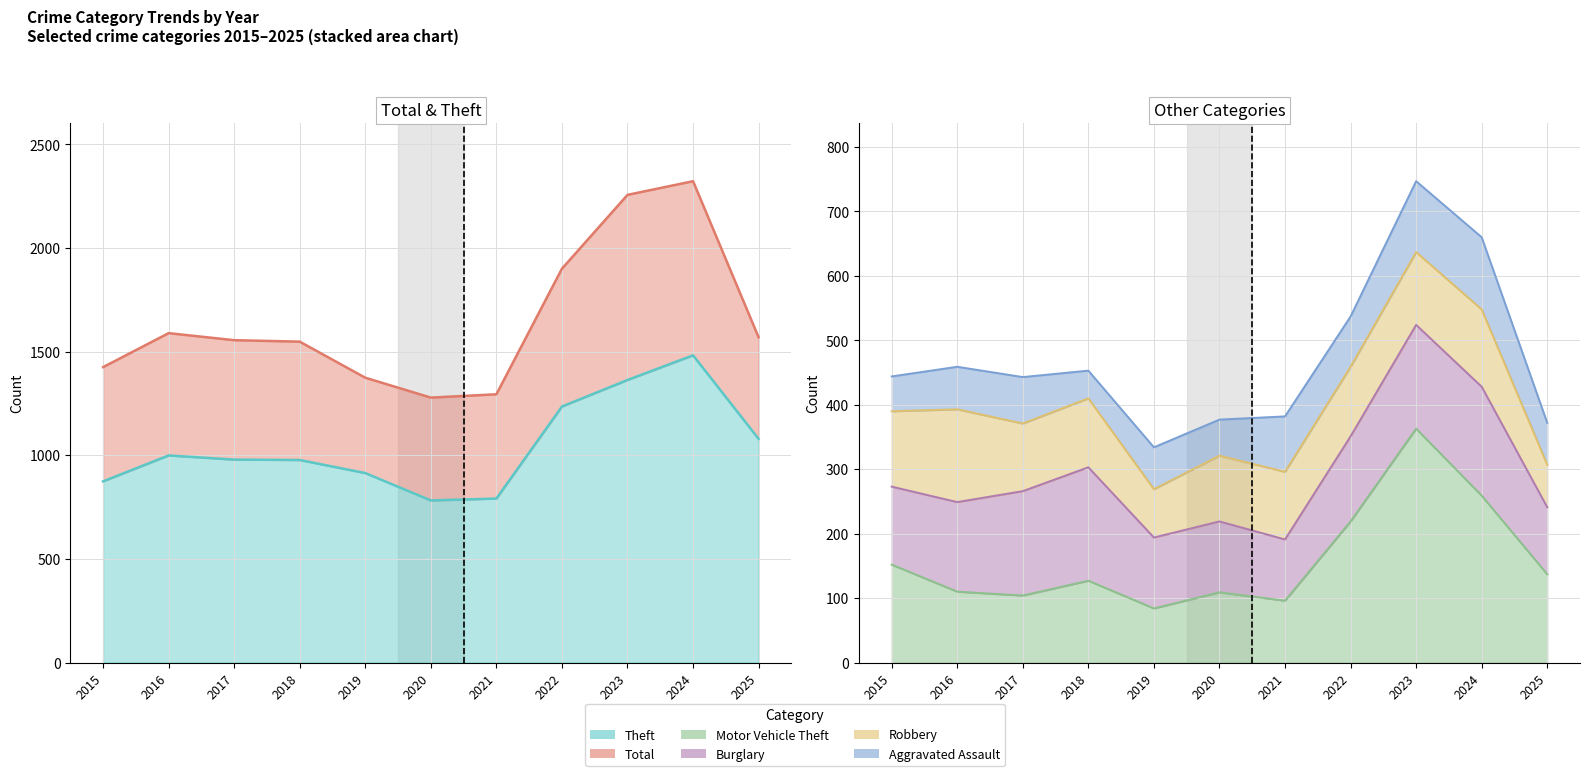

How many interior local valleys does the Total series have?

1